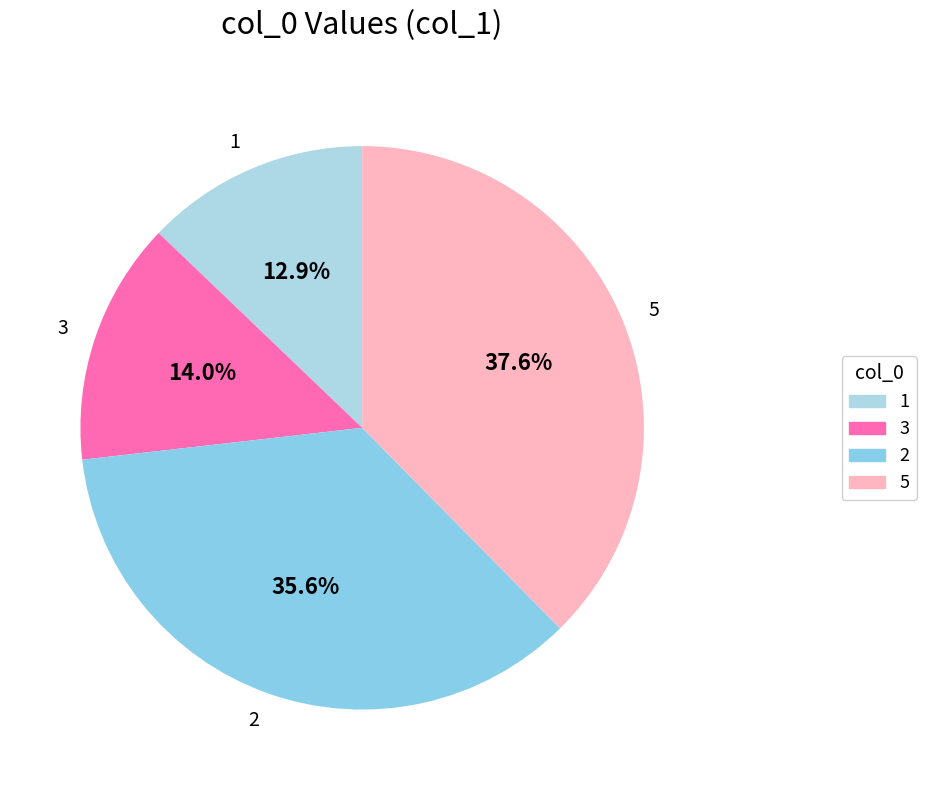

Which category has the biggest portion of the pie?

5